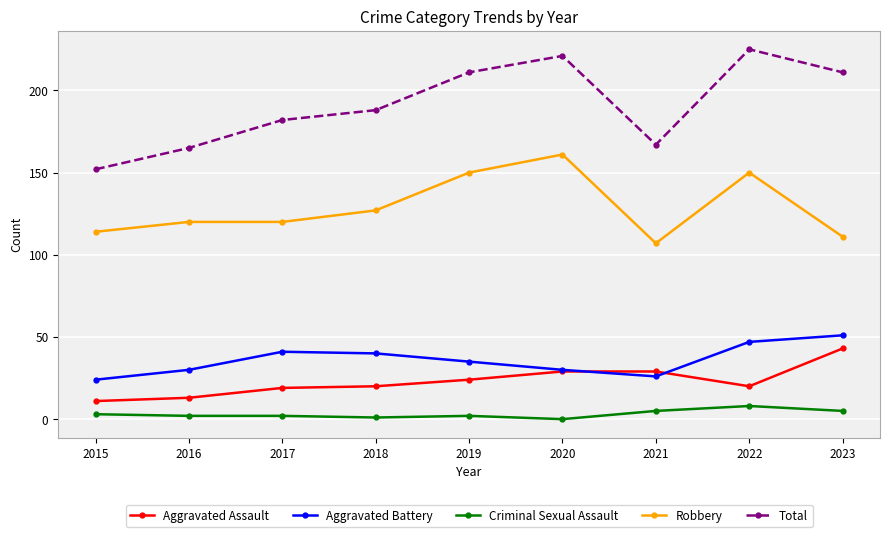

At which label does Robbery reach its minimum?

2021